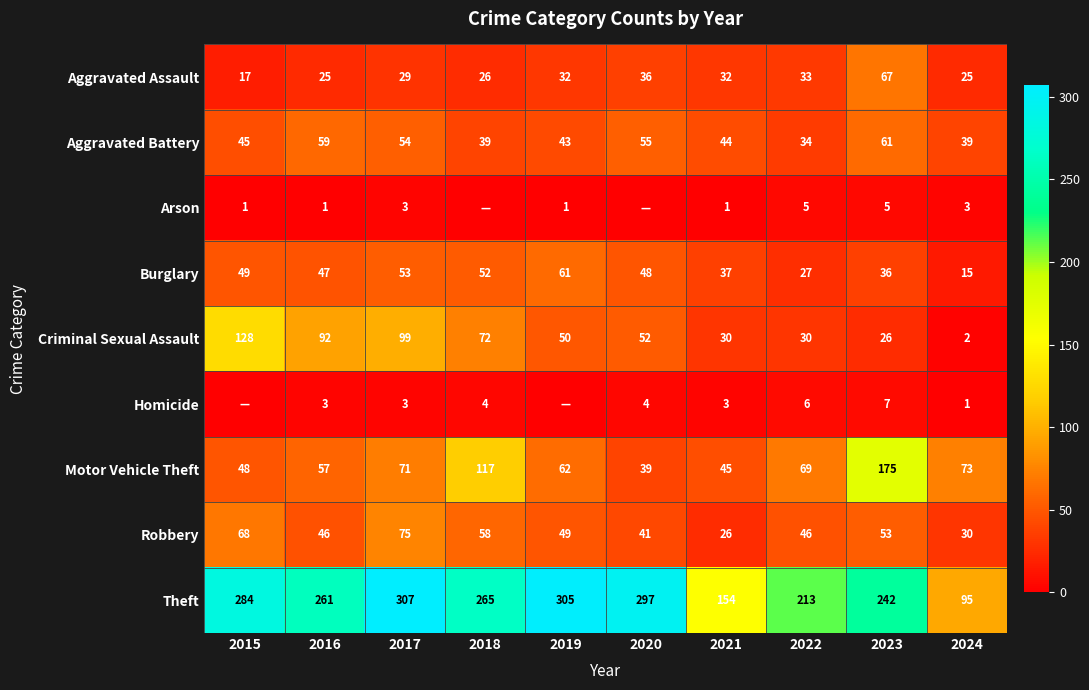

What is the spread (max minus min) of values at 2016?

260